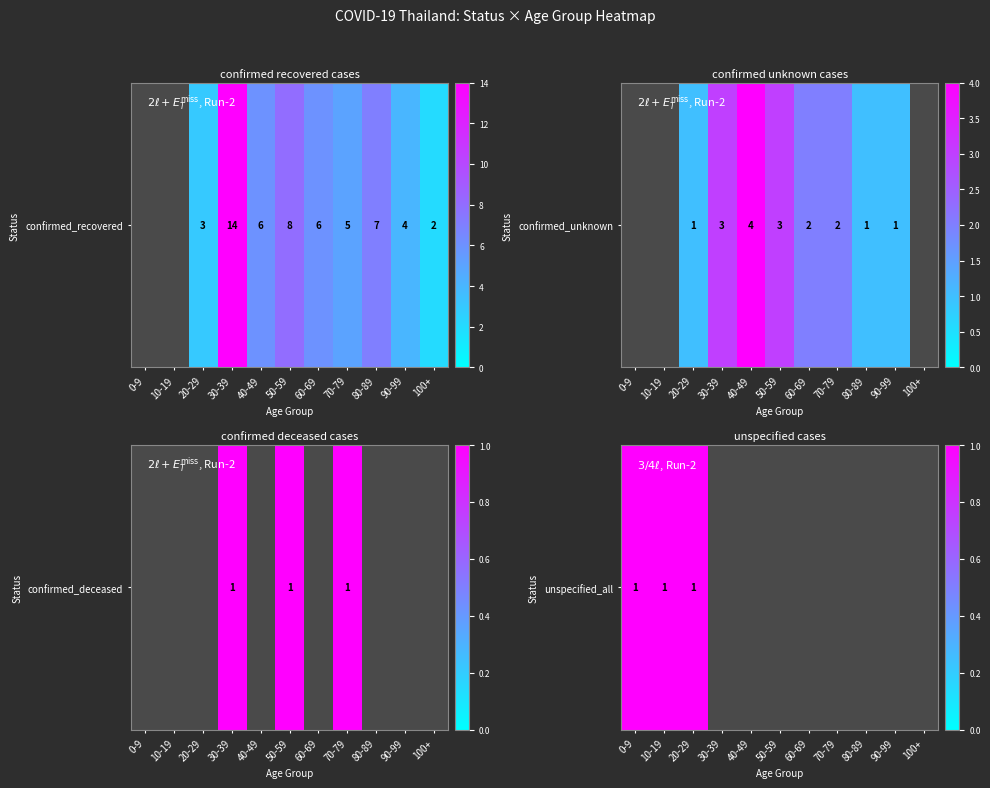

How many data points does each series have?

11